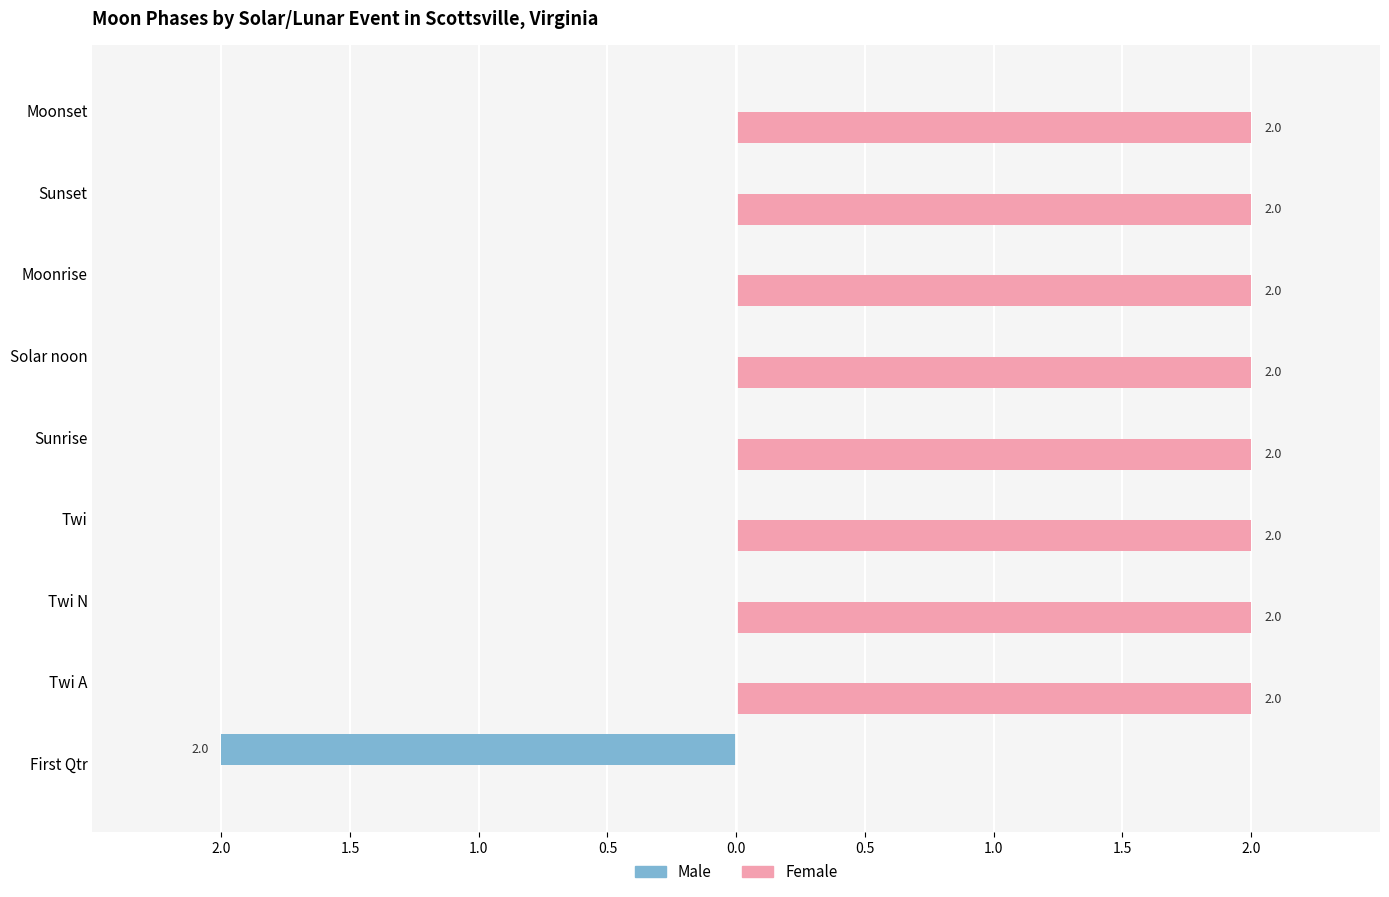

What is the smallest value displayed?

-2